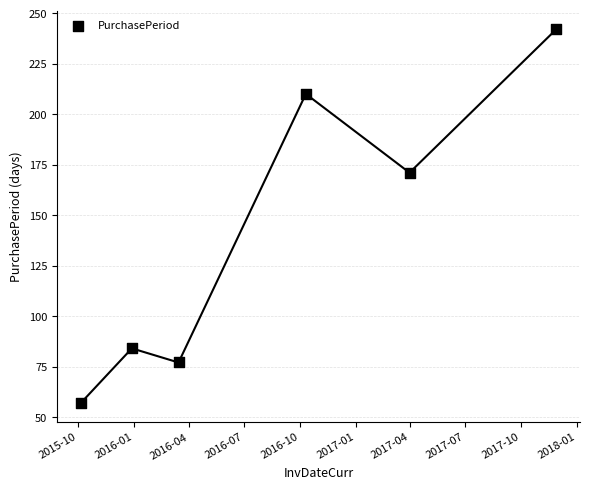

What Y value in the scatter plot is closest to 149?

171